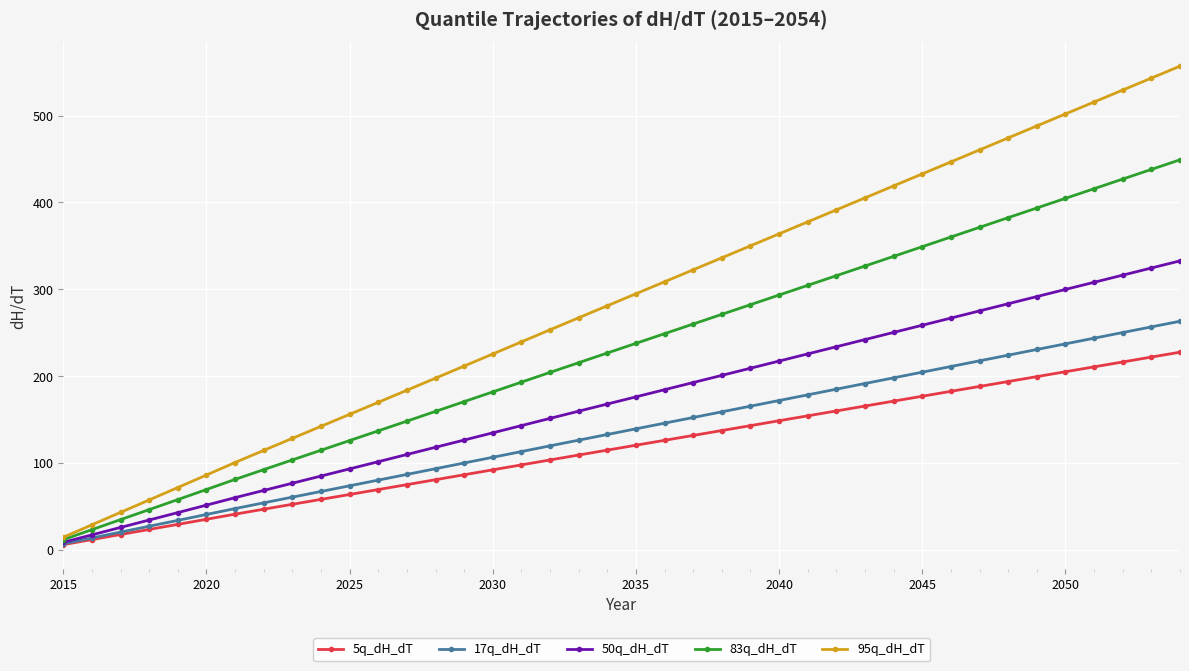

Which series has the widest spread of values?

95q_dH_dT